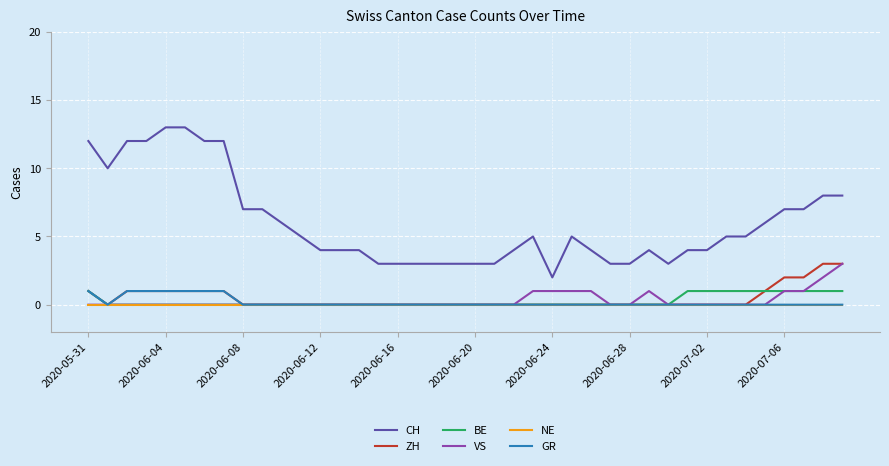

Which series has the widest spread of values?

CH